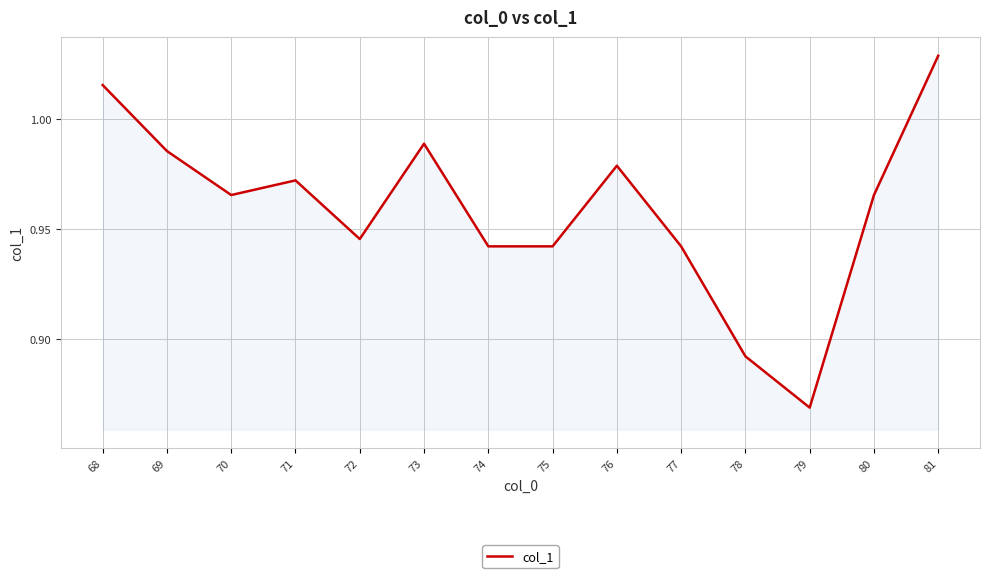

Which has a higher value, 77 or 69?

69